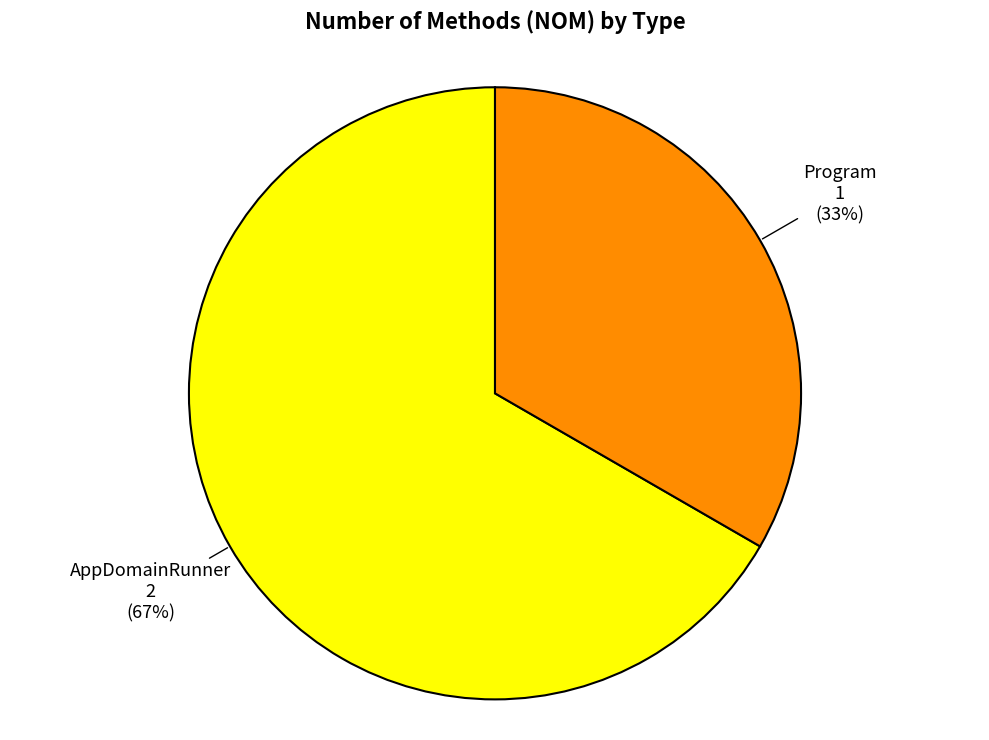

Is there a majority slice in this chart?

Yes